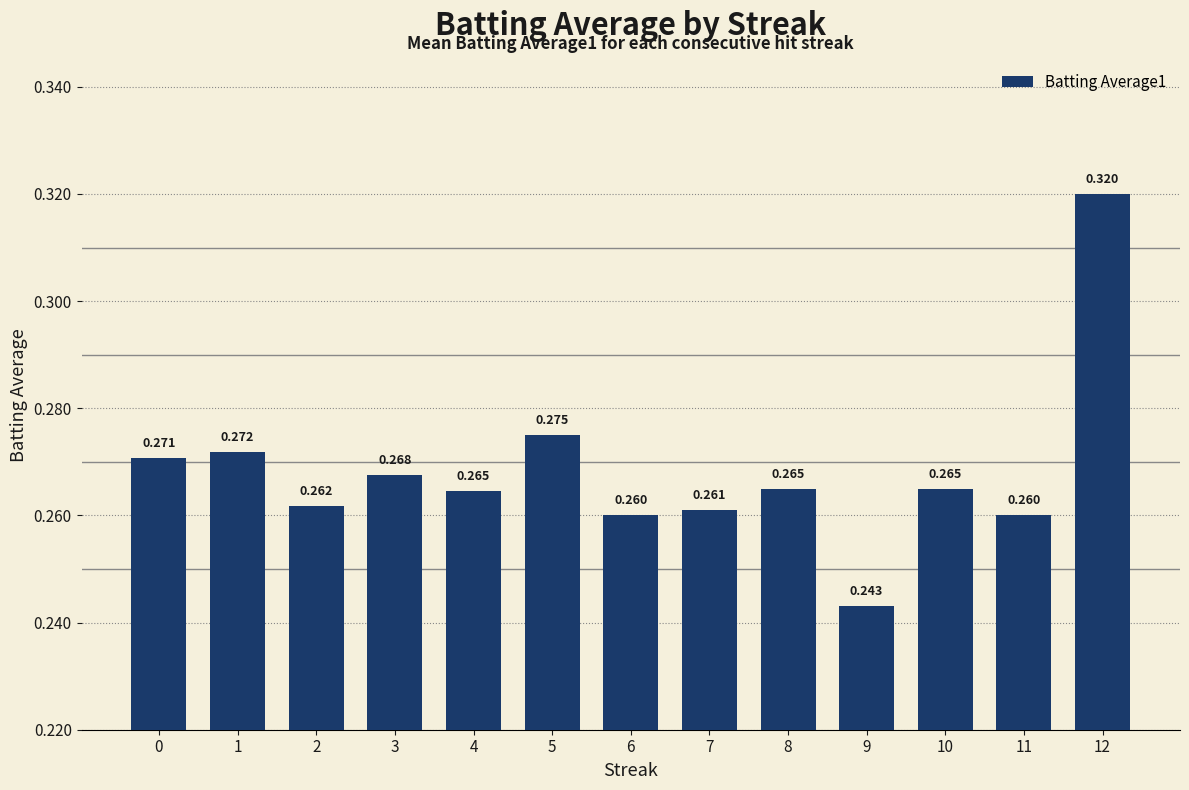

How many bars are there in total?

13